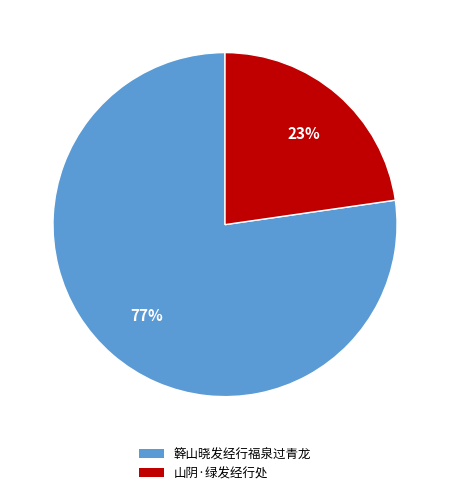

Do 山阴·绿发经行处 and 簳山晓发经行福泉过青龙 together represent more than half of the pie?

Yes